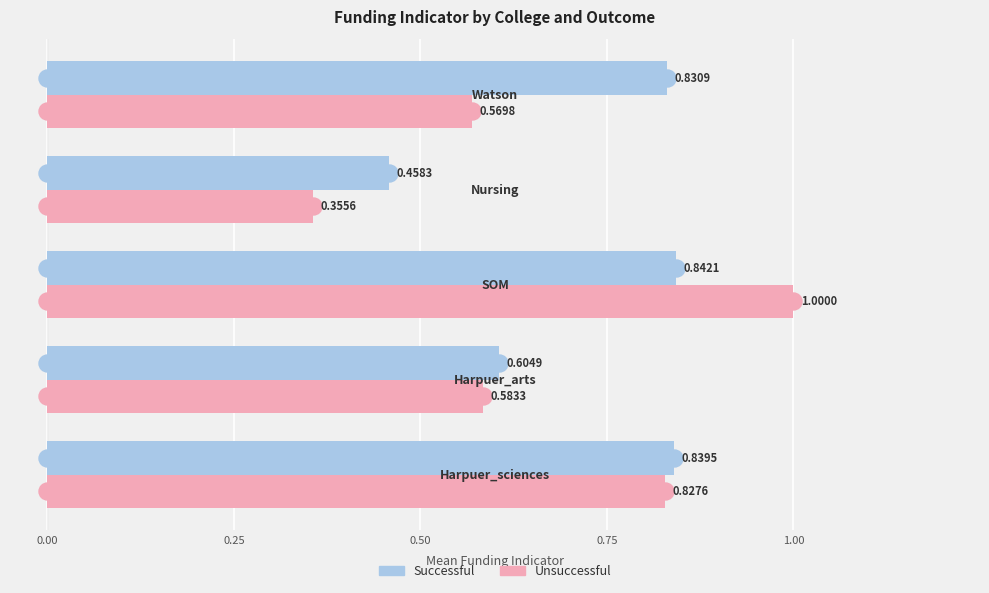

What is the value of the unsuccessful bar at the 4th from the left?

0.4